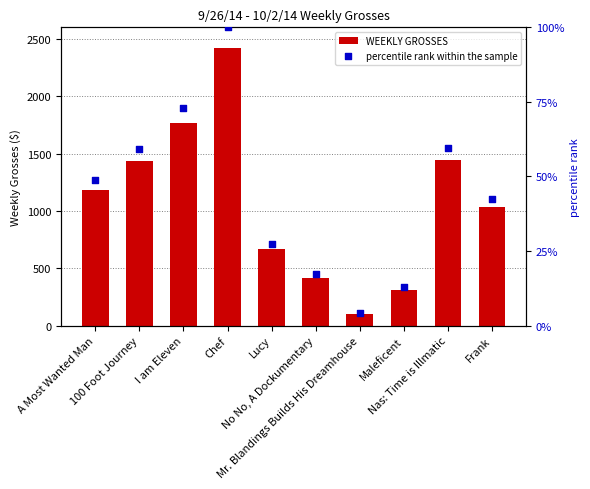

What is the total value across all series at A Most Wanted Man?

1229.8